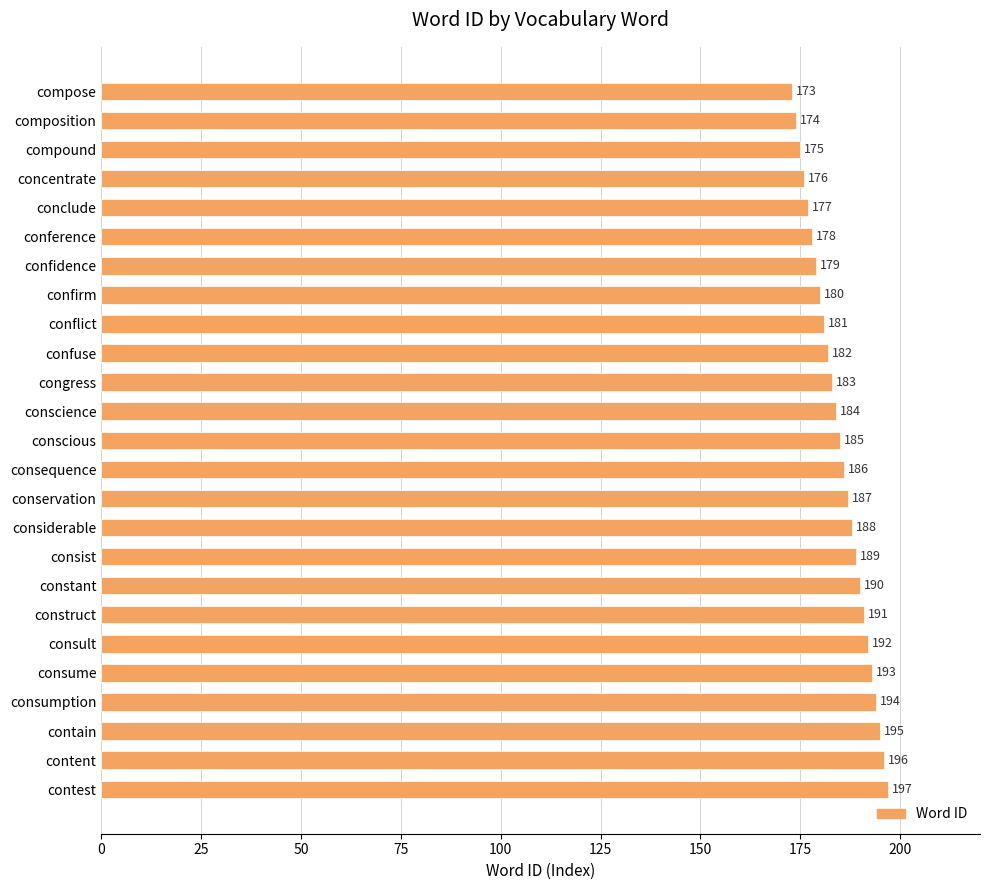

Rank the categories by value from highest to lowest.

contest, content, contain, consumption, consume, consult, construct, constant, consist, considerable, conservation, consequence, conscious, conscience, congress, confuse, conflict, confirm, confidence, conference, conclude, concentrate, compound, composition, compose